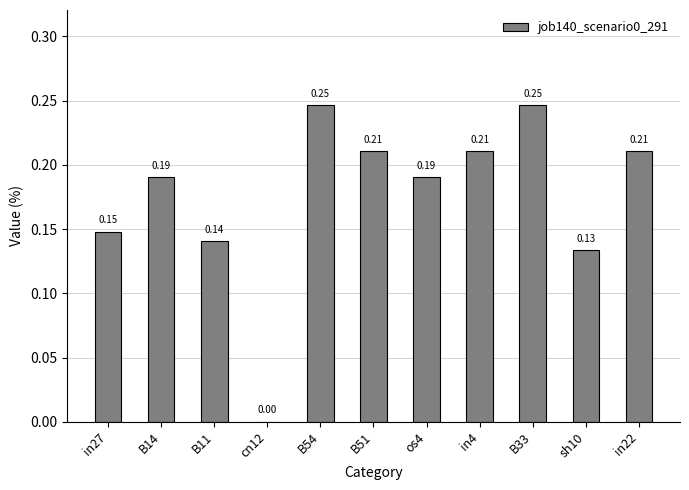

Does the chart contain stacked bars?

No